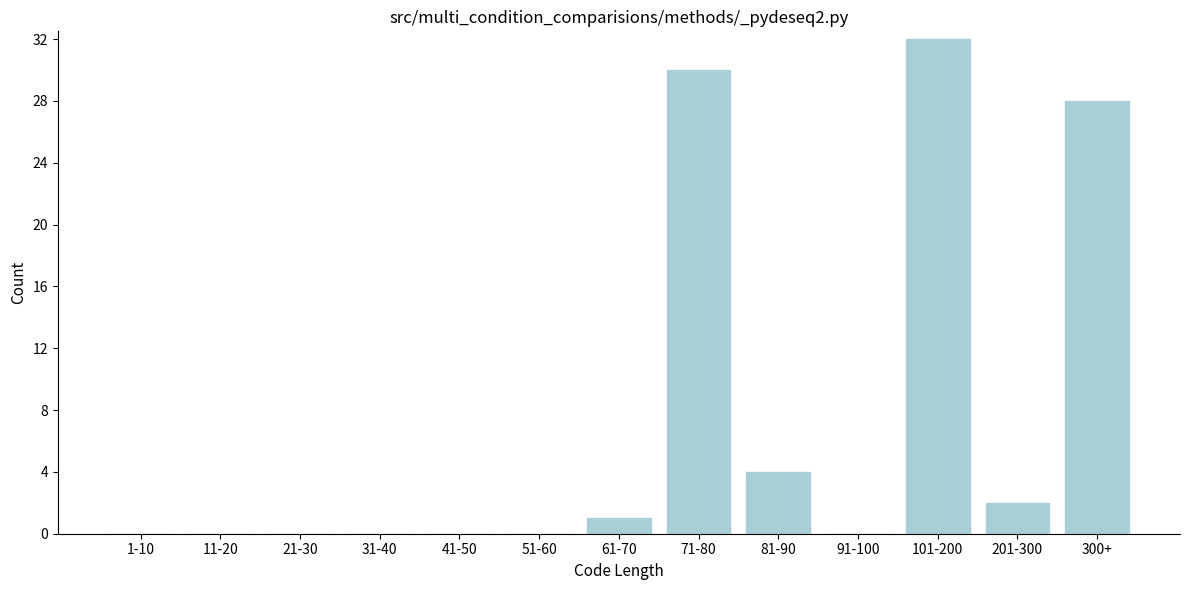

Reading right to left, list all the values displayed in this chart.

300+=28	201-300=2	101-200=32	91-100=0	81-90=4	71-80=30	61-70=1	51-60=0	41-50=0	31-40=0	21-30=0	11-20=0	1-10=0